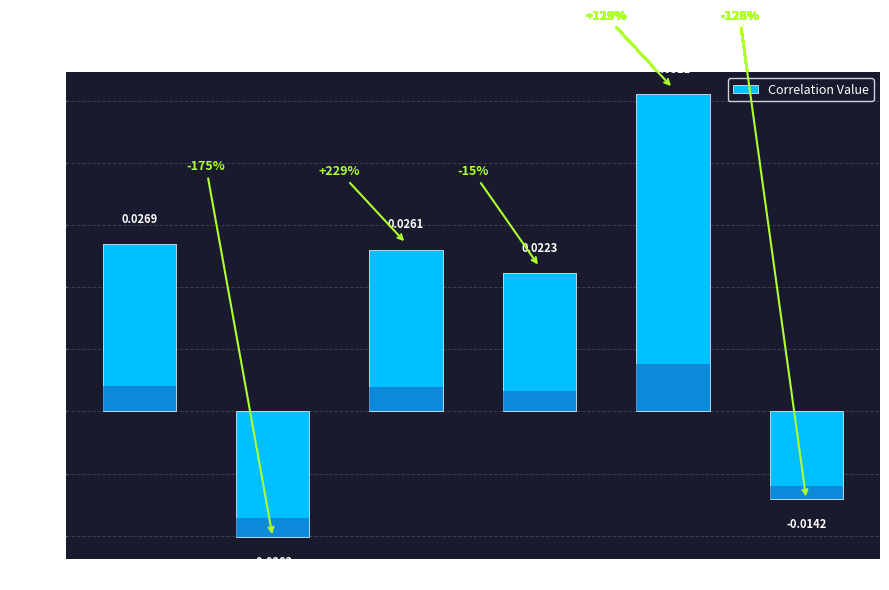

Count the number of data series in this chart.

1